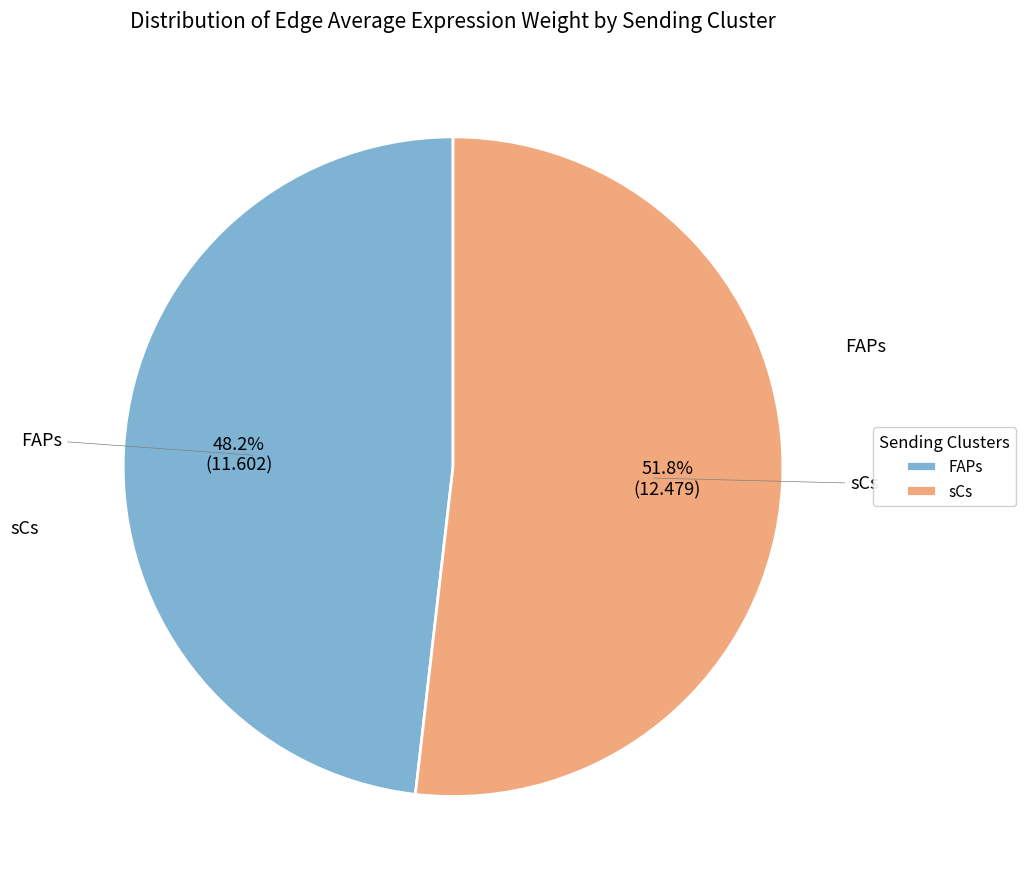

Which category has the biggest portion of the pie?

sCs